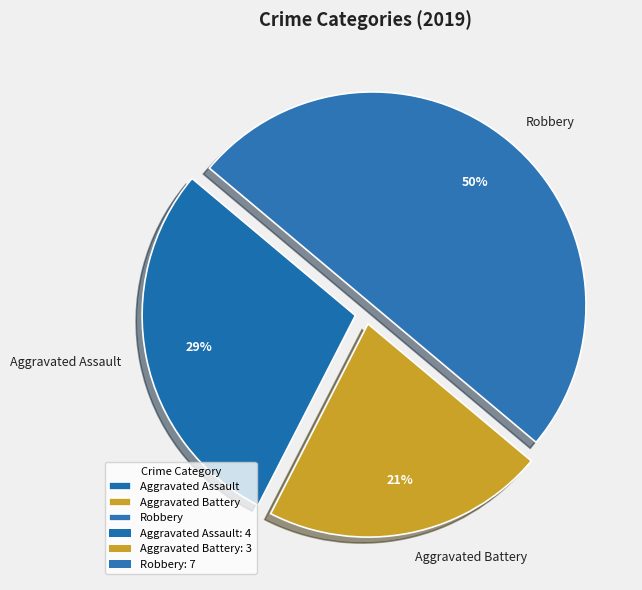

To the nearest percent, what is the difference between the largest and smallest slice percentages?

29%